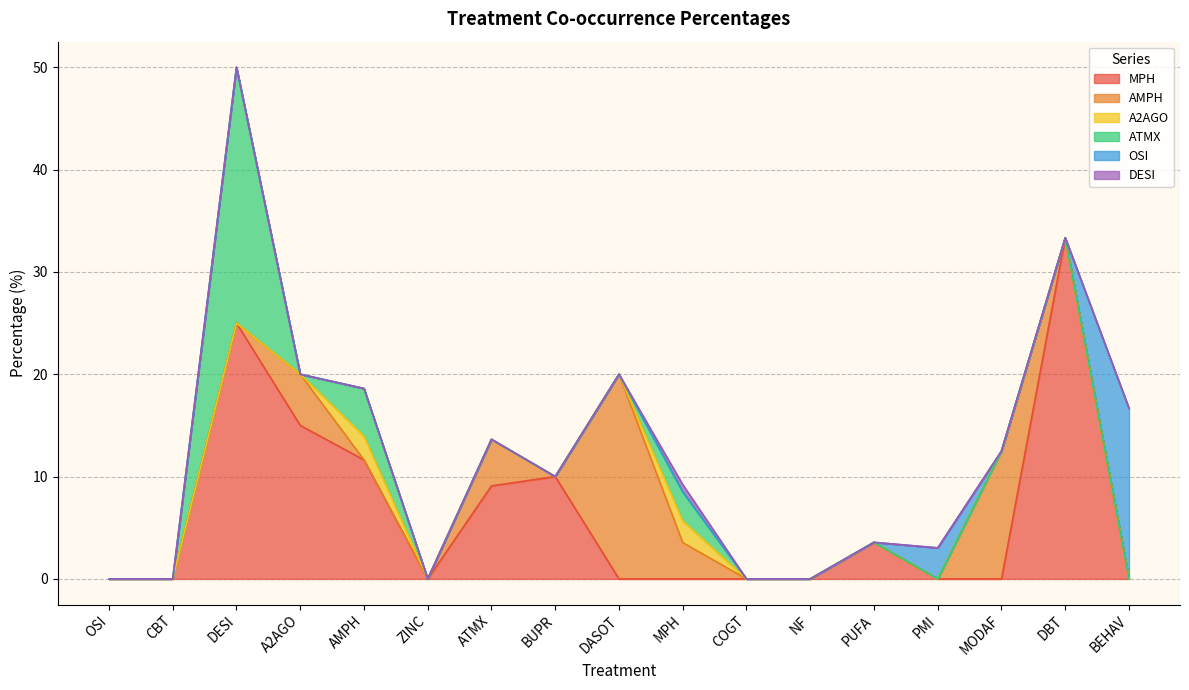

Which category has the lowest value in the MPH series?

OSI